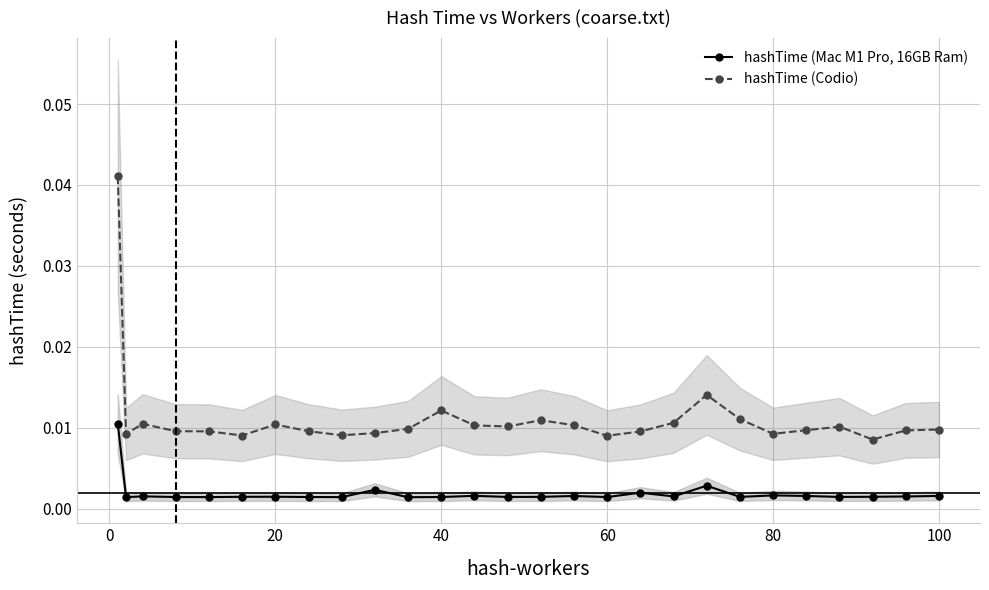

True or false: hashTime (Mac M1 Pro, 16GB Ram) and hashTime (Codio) intersect in this chart.

False